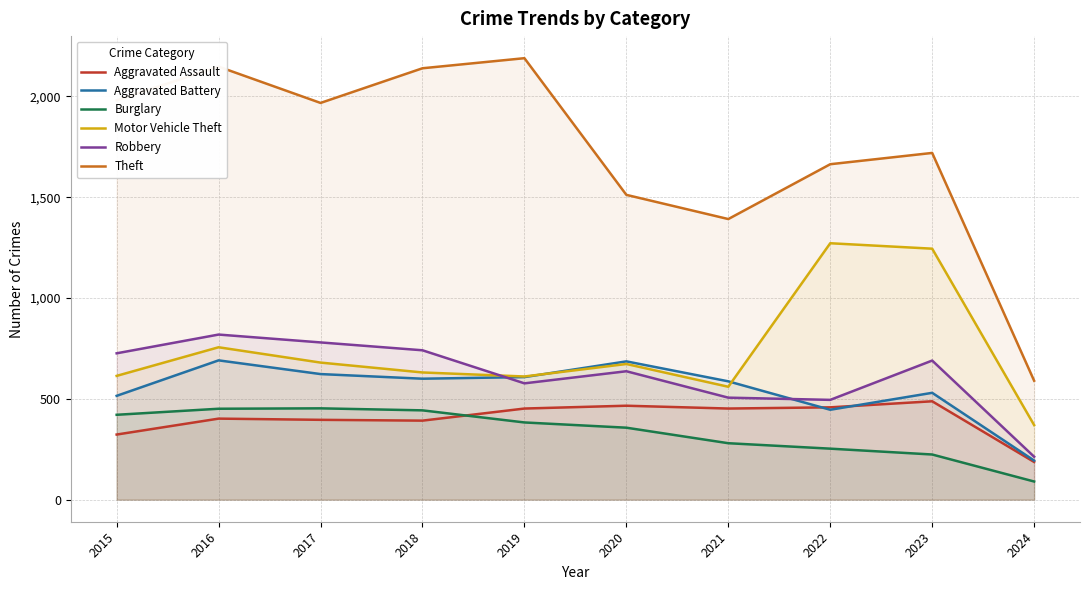

Is it true that Motor Vehicle Theft equals 584 at 2024?

False